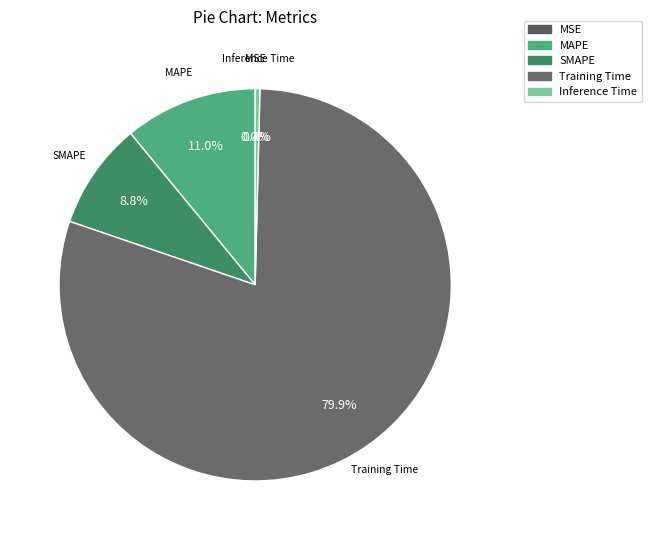

Is it true that SMAPE is 1% of the pie?

False